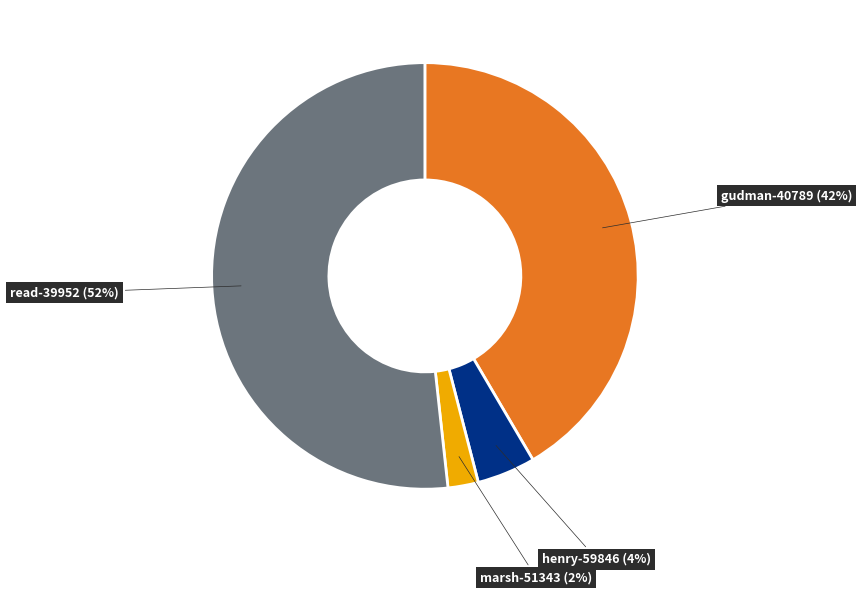

Rank the categories by value from lowest to highest.

marsh-51343, henry-59846, gudman-40789, read-39952